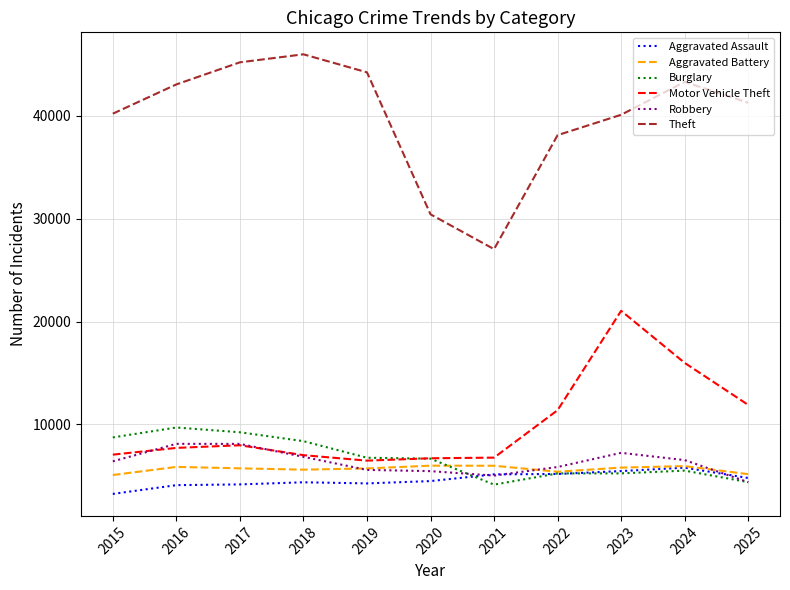

Is the value of Aggravated Assault at 2016 greater than the value of Burglary at 2023?

No